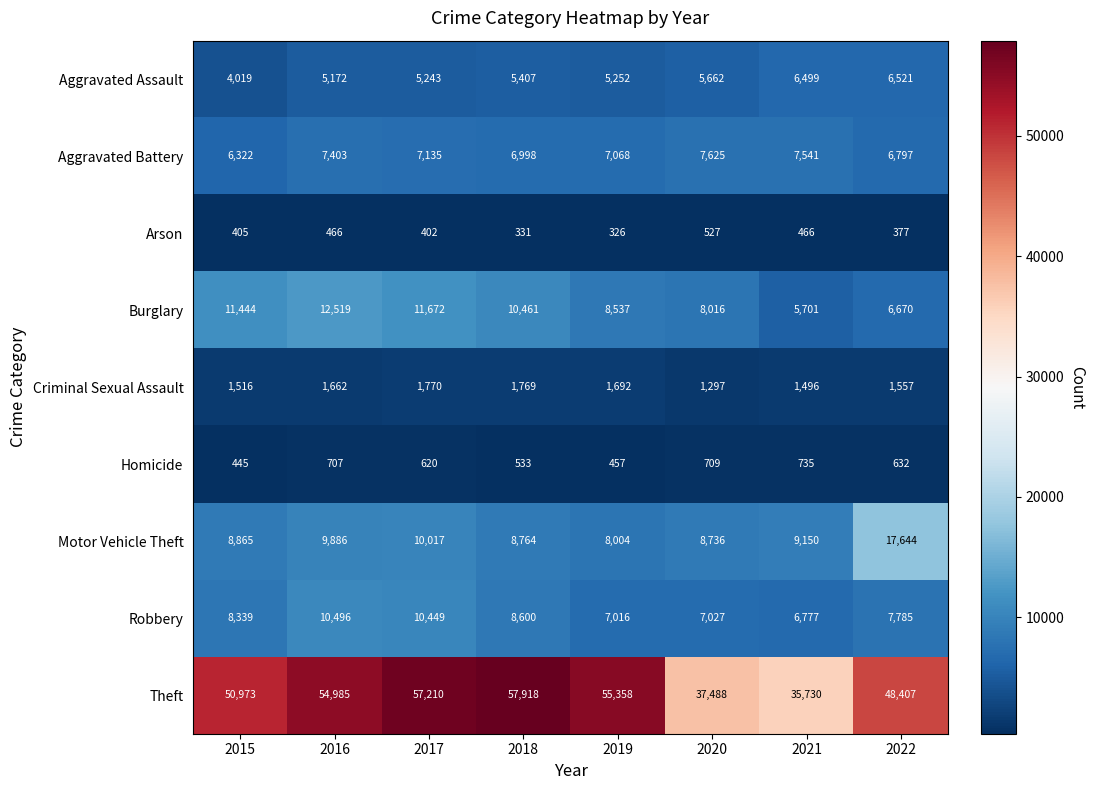

The Criminal Sexual Assault series shows 1662 at 2016. True or false?

True